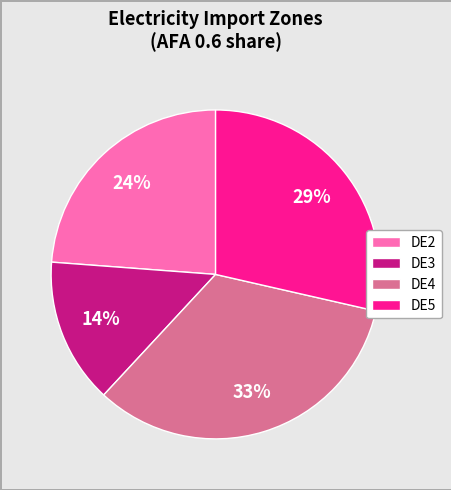

To the nearest percent, what percentage of the pie is DE5?

29%